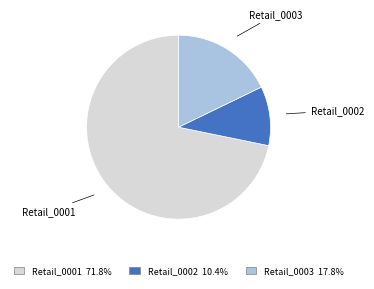

Which has a higher value, Retail_0001 or Retail_0003?

Retail_0001